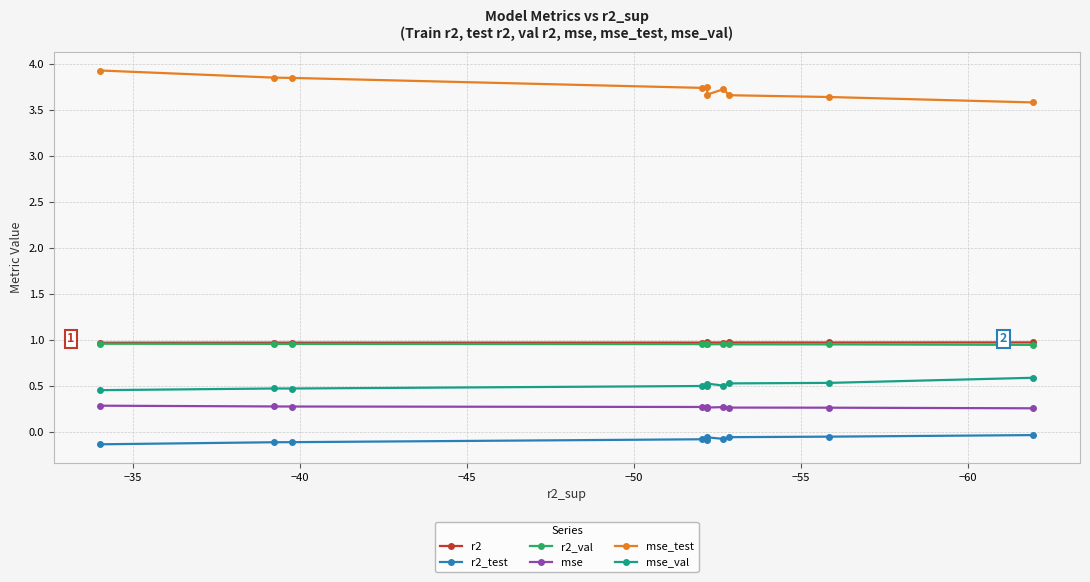

What is the minimum value for r2?

1.0